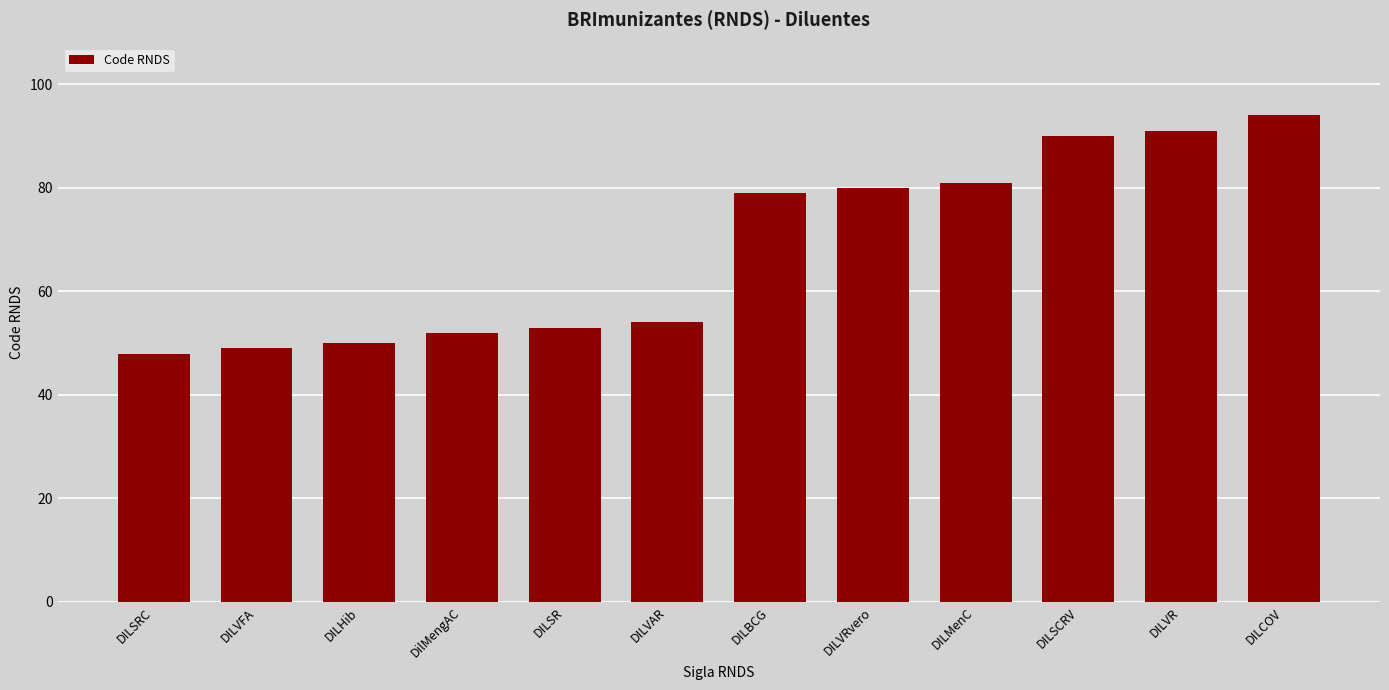

Reading left to right, what are all the values shown in this chart?

DILSRC=48	DILVFA=49	DILHib=50	DilMengAC=52	DILSR=53	DILVAR=54	DILBCG=79	DILVRvero=80	DILMenC=81	DILSCRV=90	DILVR=91	DILCOV=94